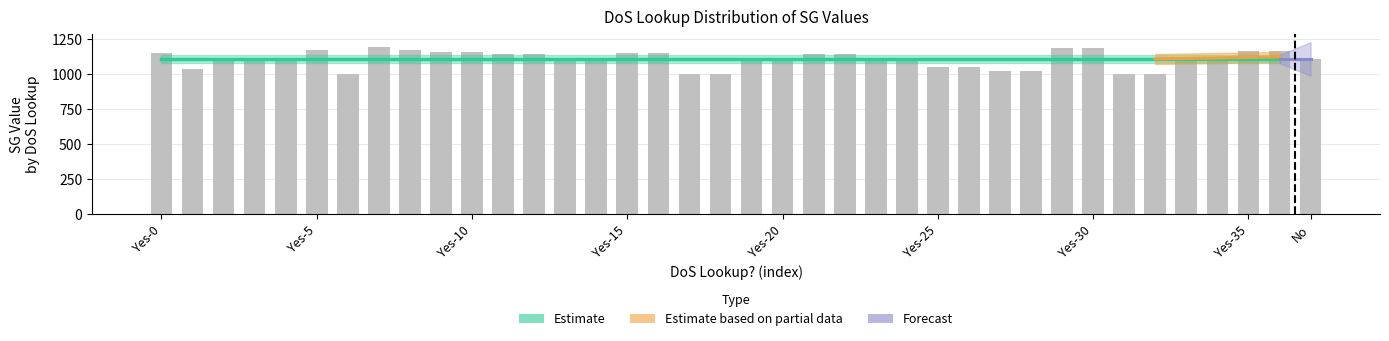

Does the chart contain stacked bars?

No